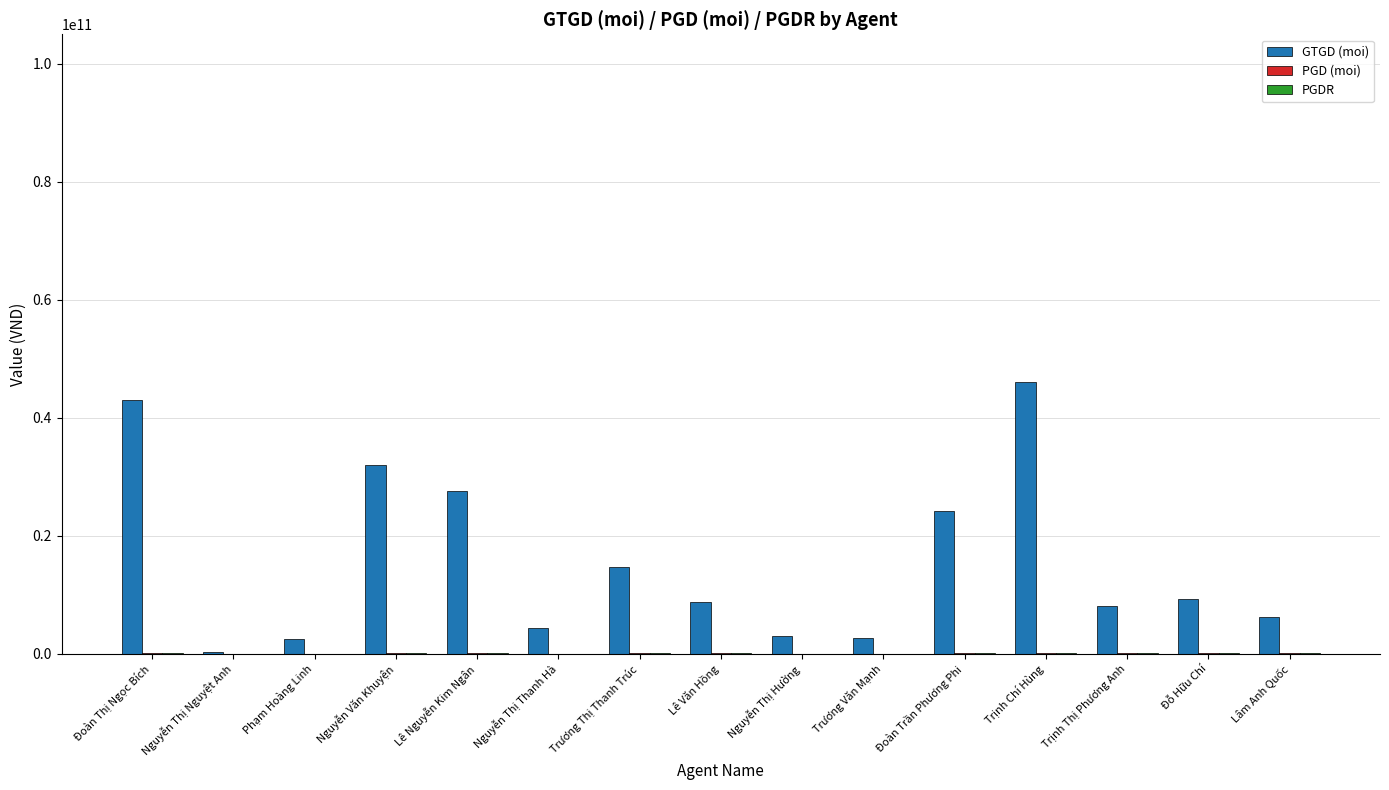

Which category has the highest value across all series?

Trịnh Chí Hùng